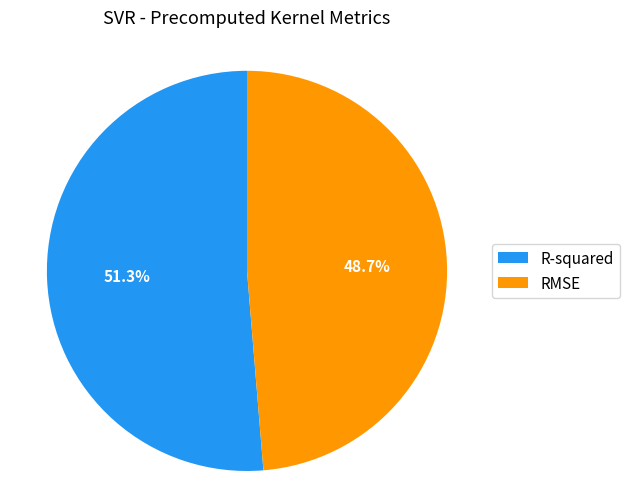

What is the largest slice in the pie chart?

R-squared